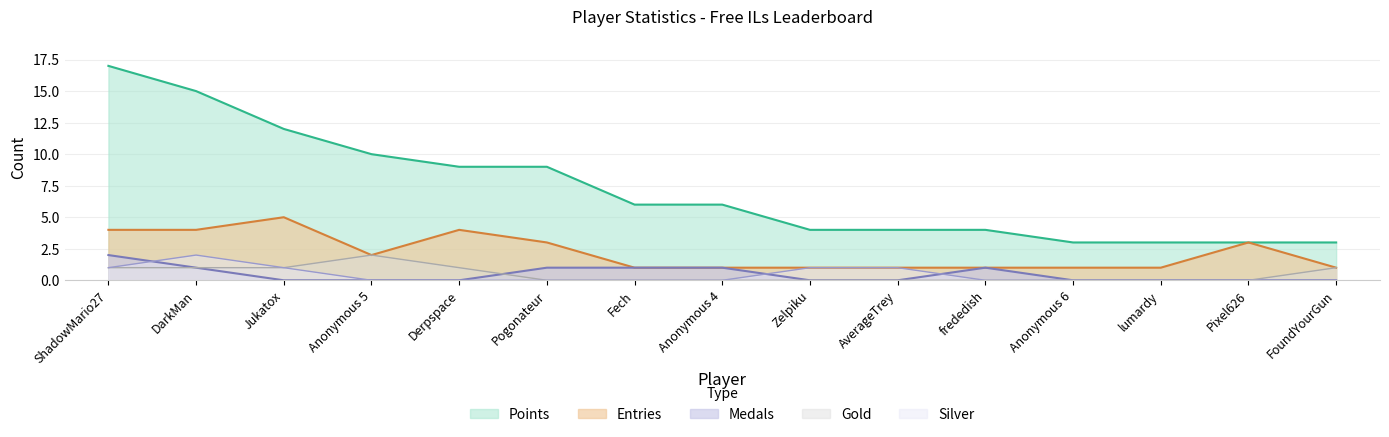

How many values in the Entries series exceed 1?

7